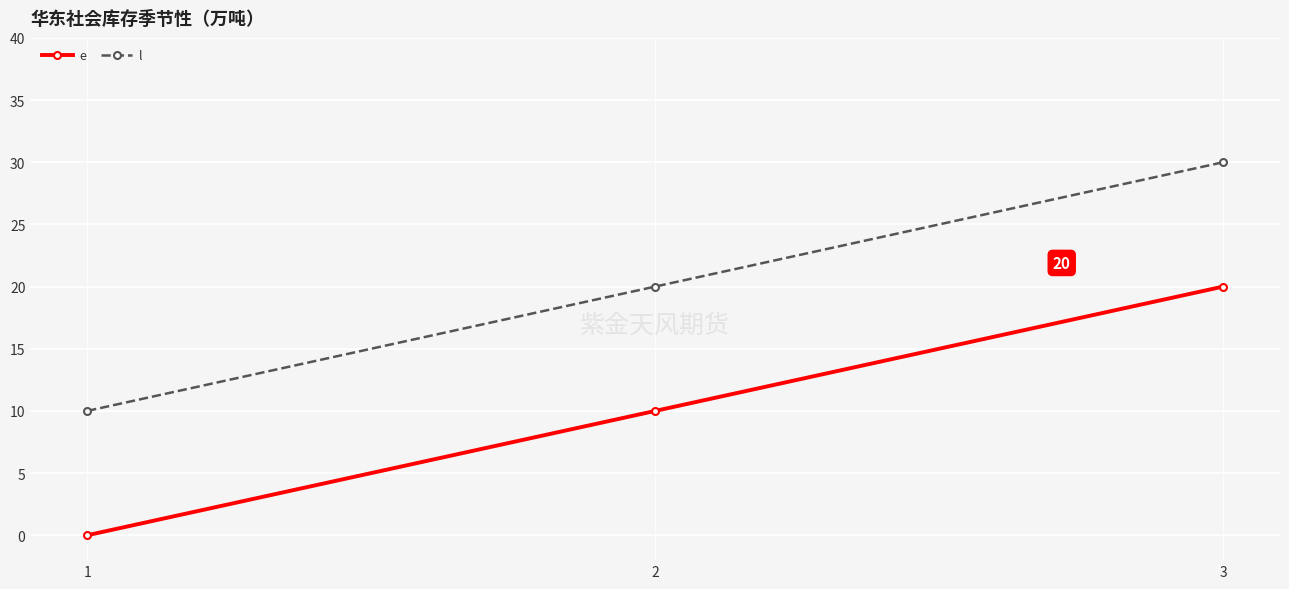

Rank the series by their average value, from lowest to highest.

e, l